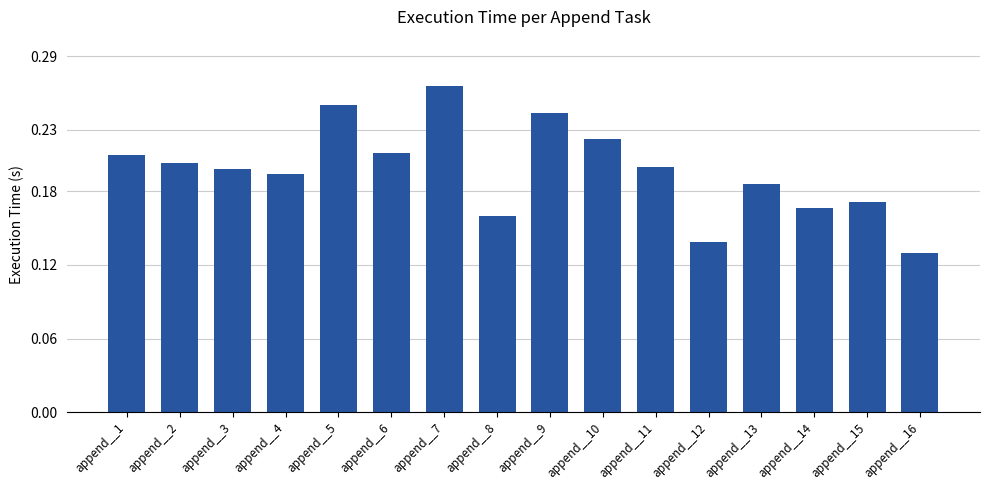

What is the sum of the values at append__9 and append__5?

0.5